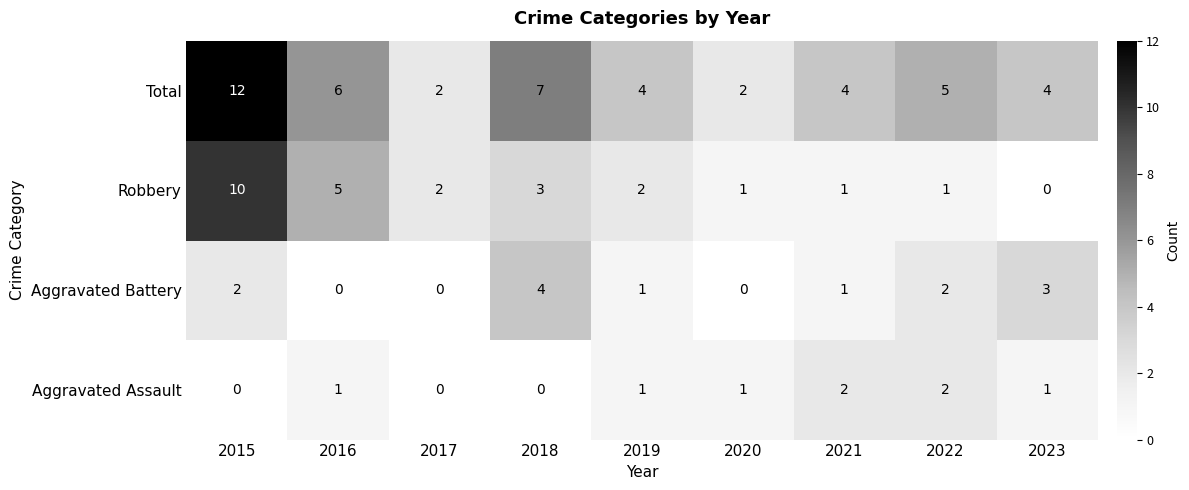

At which label is Robbery closest to 5?

2016